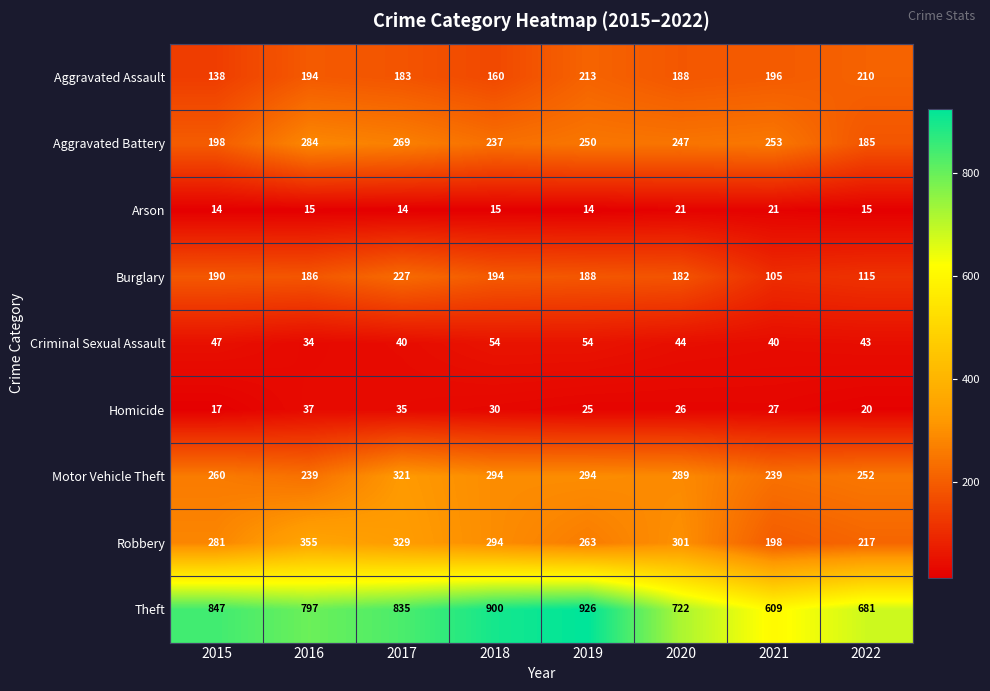

What is the average value of the Arson series?

16